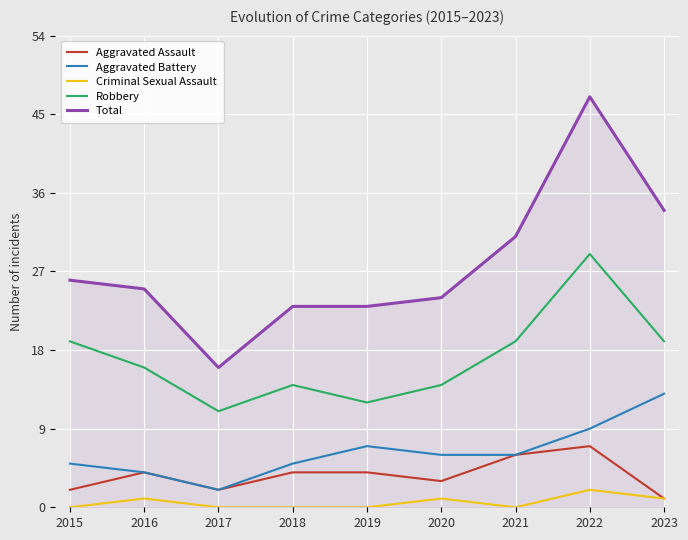

Which label corresponds to the largest value in the chart?

2022